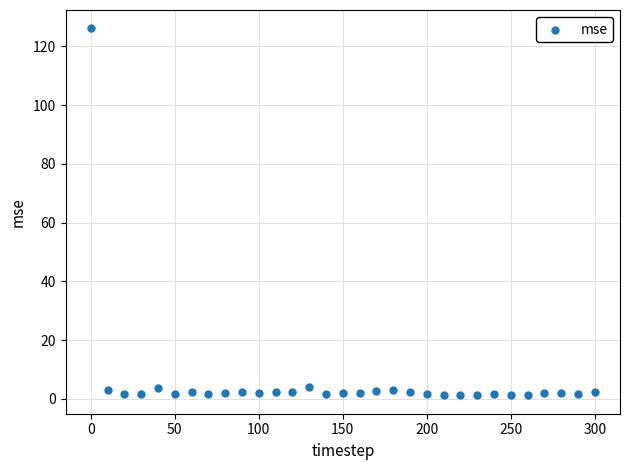

What is the range of Y values (max minus min)?

125.0